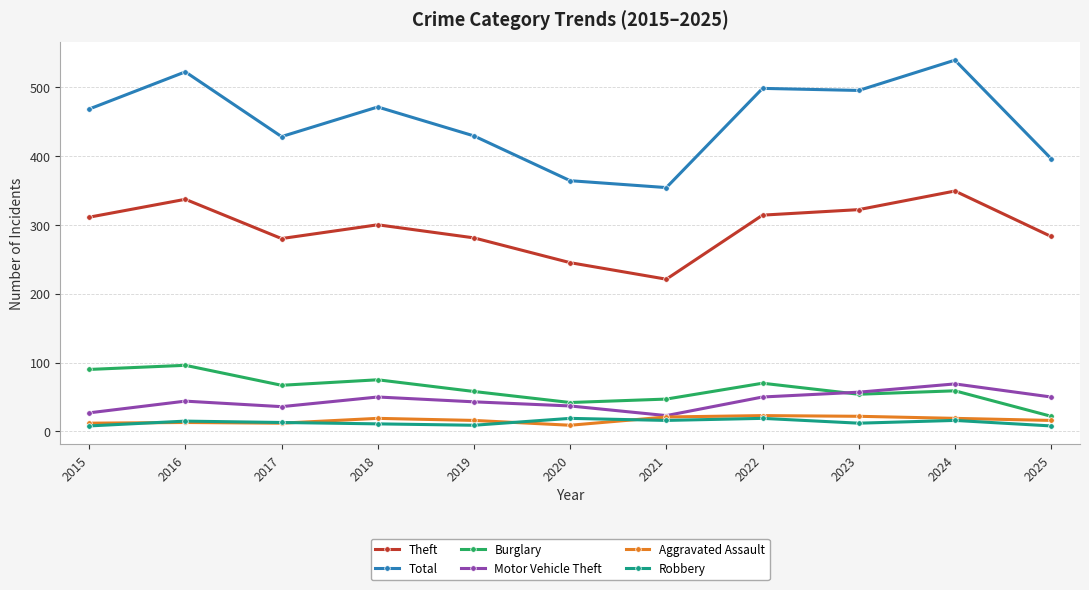

Which series has the largest total across all categories?

Total